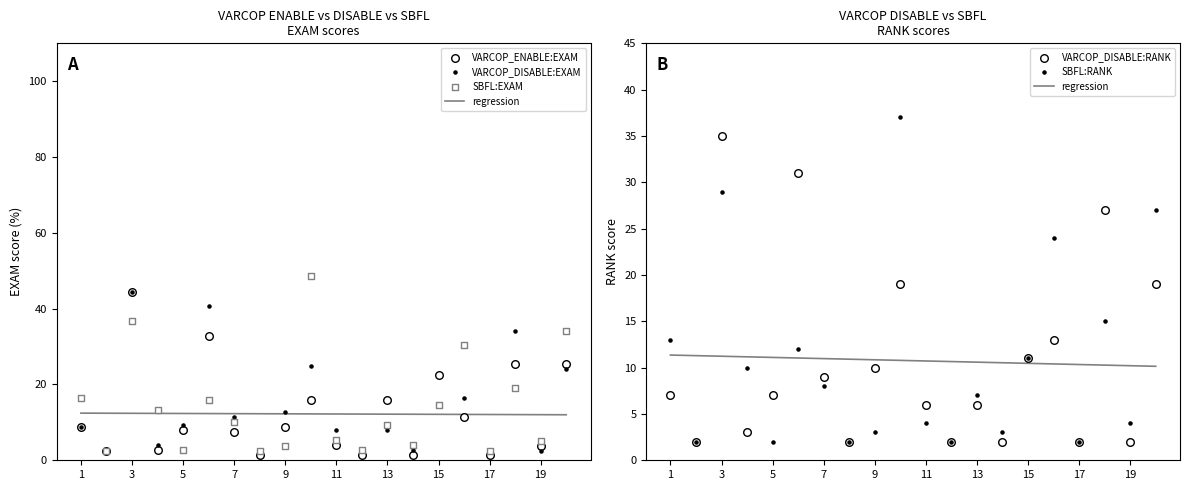

Which series reaches the maximum Y coordinate?

SBFL:EXAM